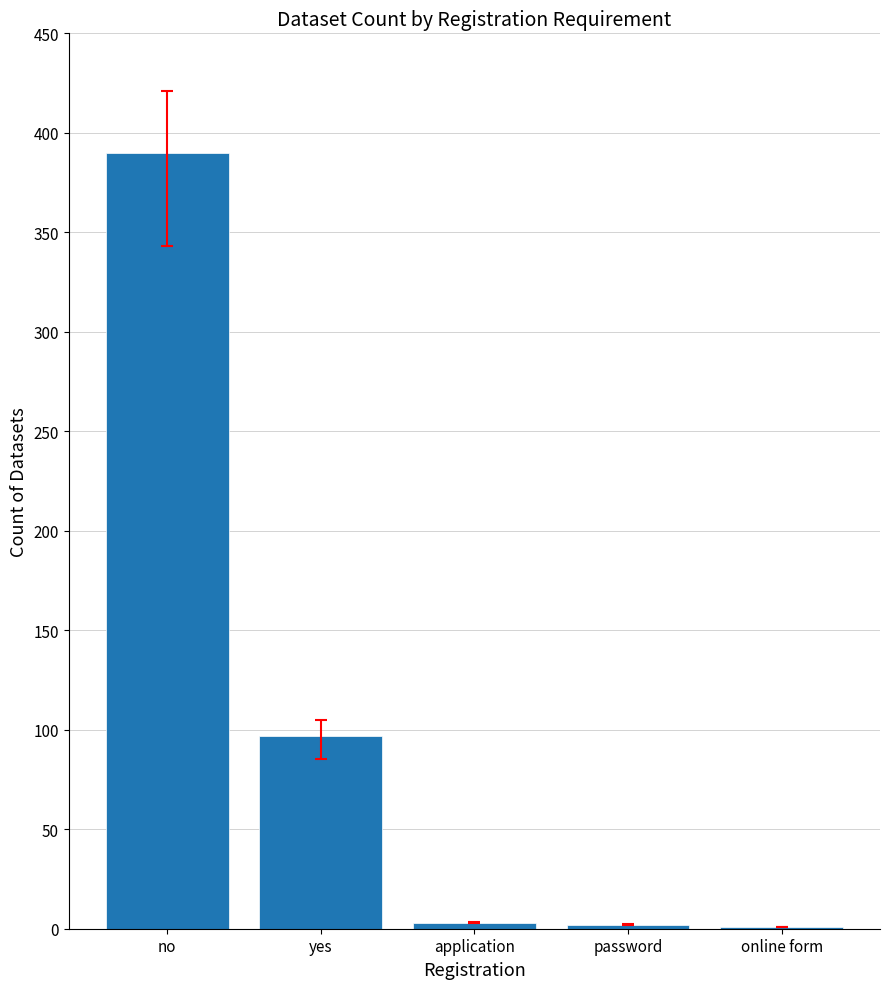

The chart shows a value of 2 at password. True or false?

True